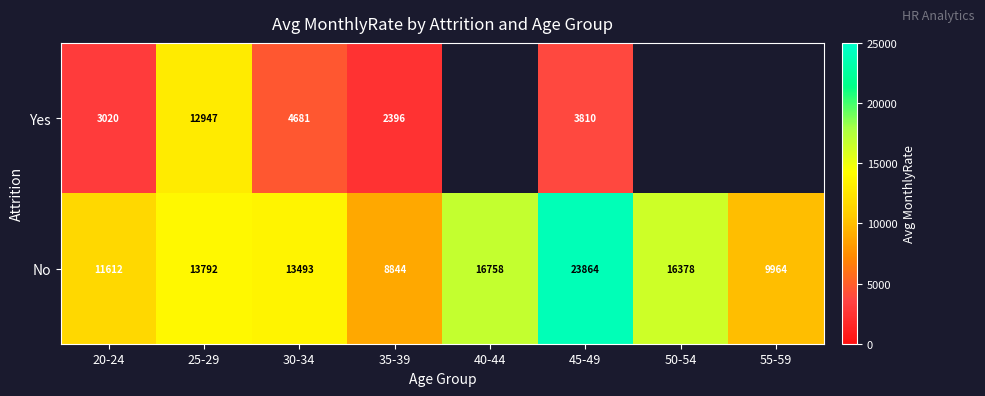

What is the difference between the second highest and minimum values in the No series?

7914